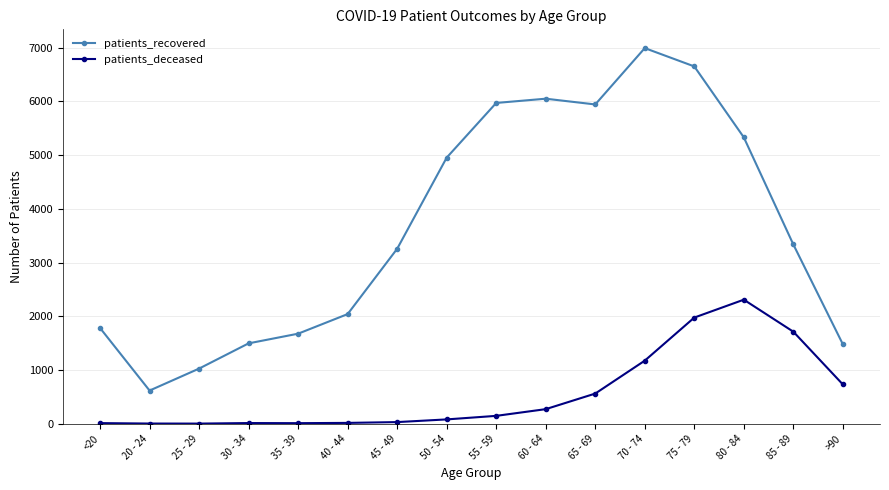

The patients_recovered series shows 6051 at 60 - 64. True or false?

True